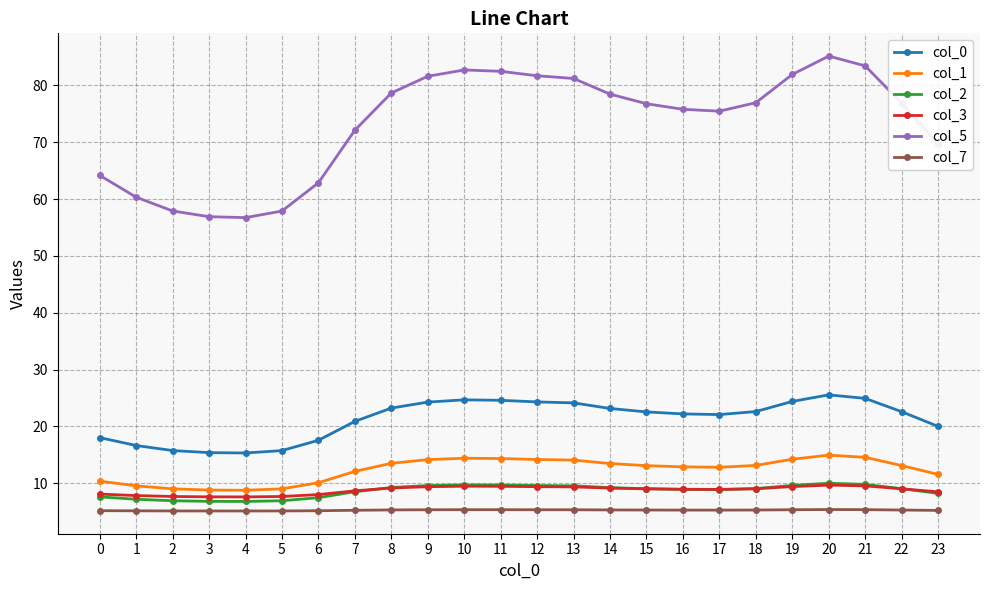

Count the number of categories in the chart.

24